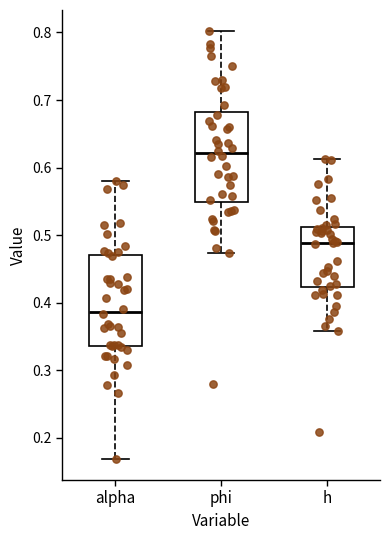

Reading left to right, transcribe this box plot: for each box, give where its median line is, the range the box spans, and where its two whiskers end, as read against the y-axis. The values are not printed on the chart, so give them approximately, as read against the axis.

alpha: median 0.39, box 0.34 to 0.47, whiskers 0.17 to 0.58
phi: median 0.62, box 0.55 to 0.68, whiskers 0.47 to 0.80
h: median 0.49, box 0.42 to 0.51, whiskers 0.36 to 0.61